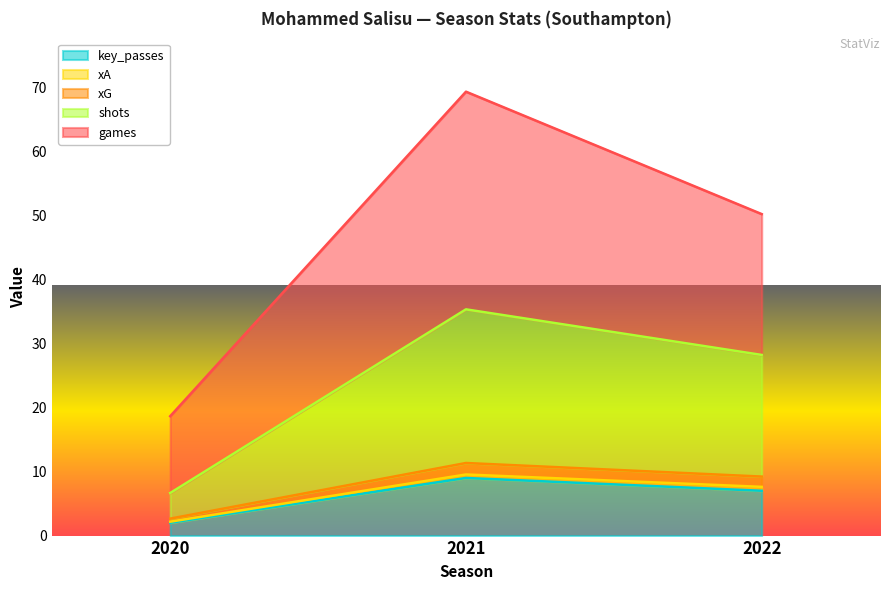

Does the chart display data point markers on the line(s)?

No